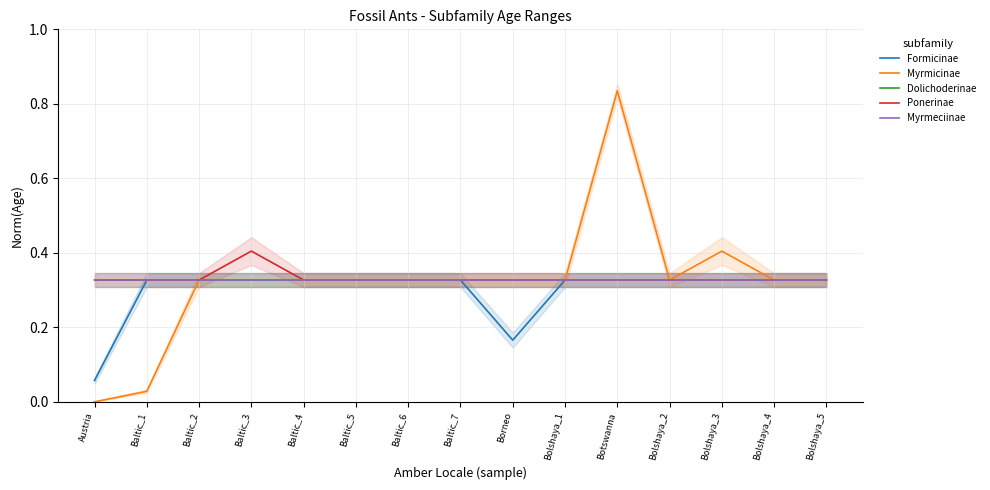

What position from the left is Baltic_6?

7